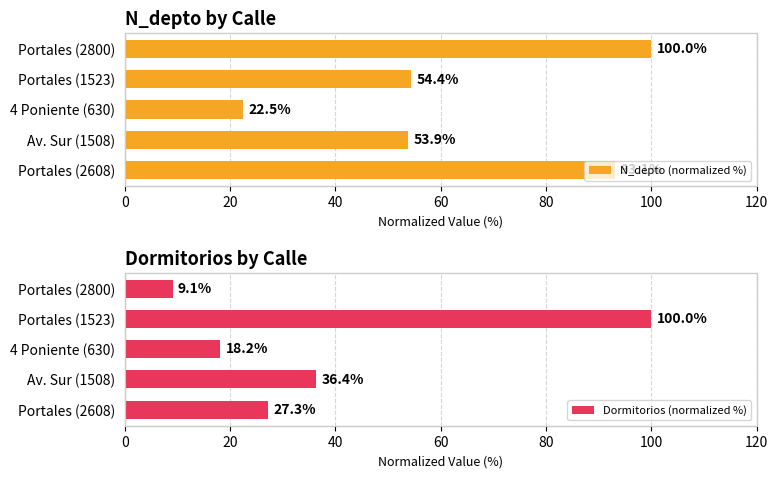

What are all the series names shown in the legend?

N_depto (normalized %), Dormitorios (normalized %)